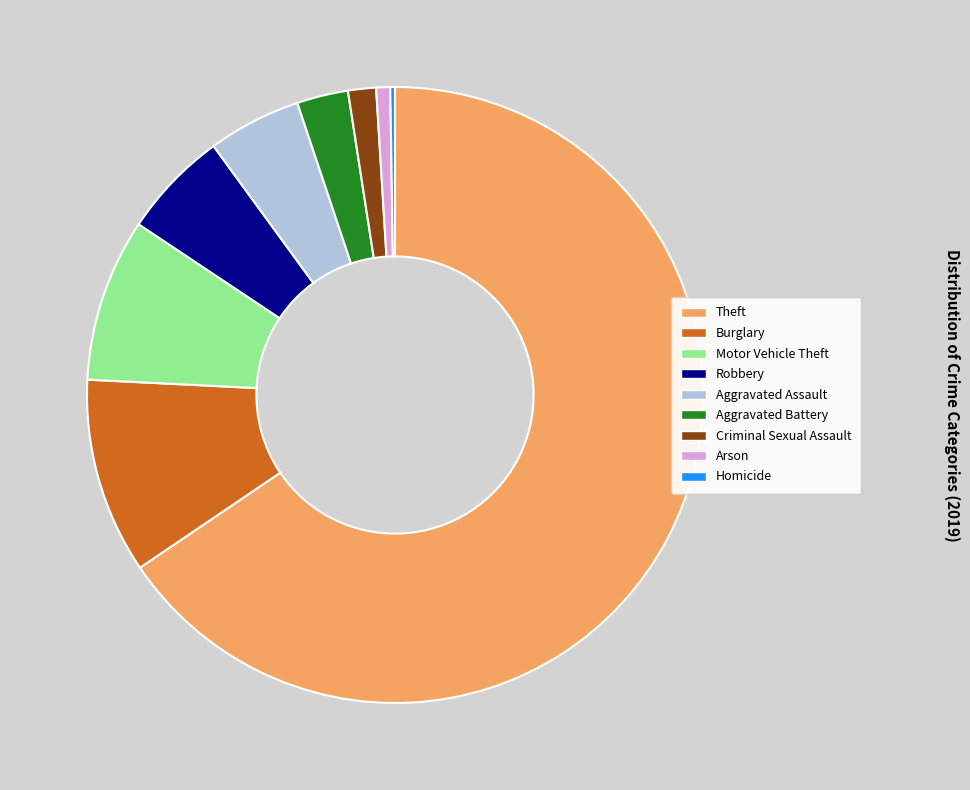

Does Motor Vehicle Theft account for over 50% of the chart?

No